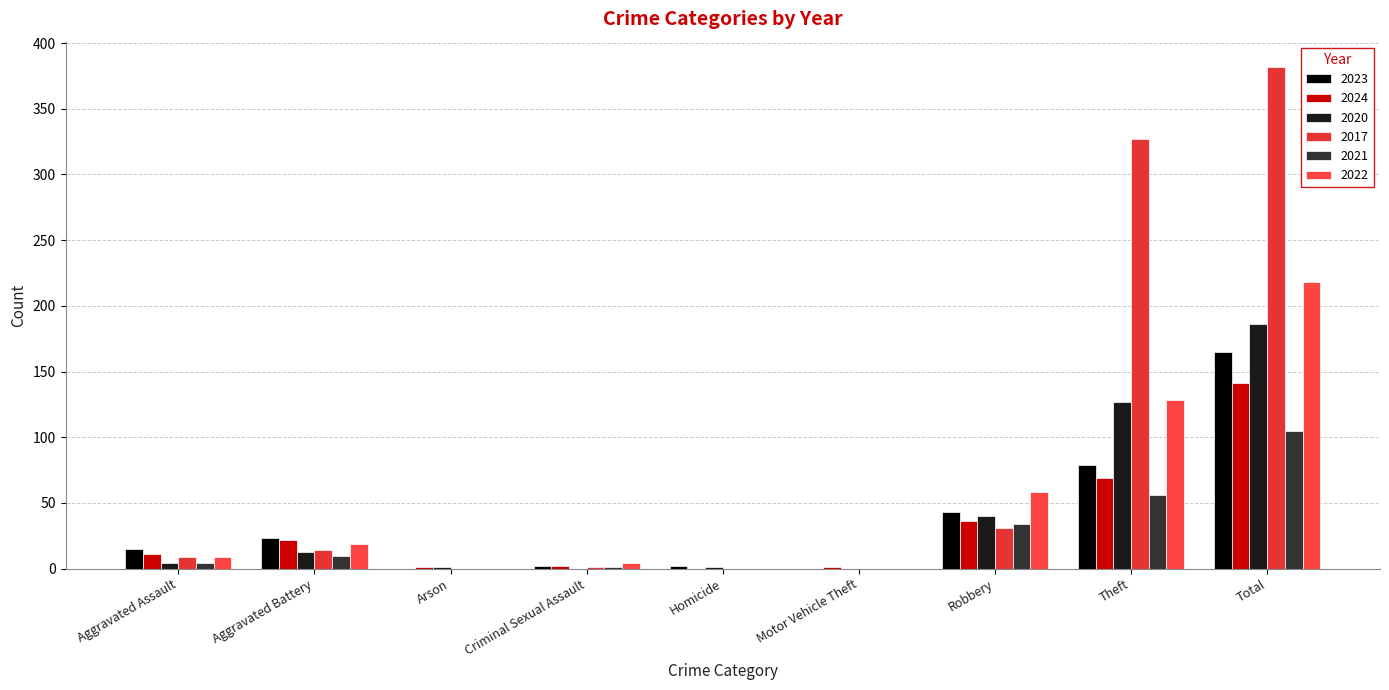

At which category does the chart reach its peak across all series?

Total